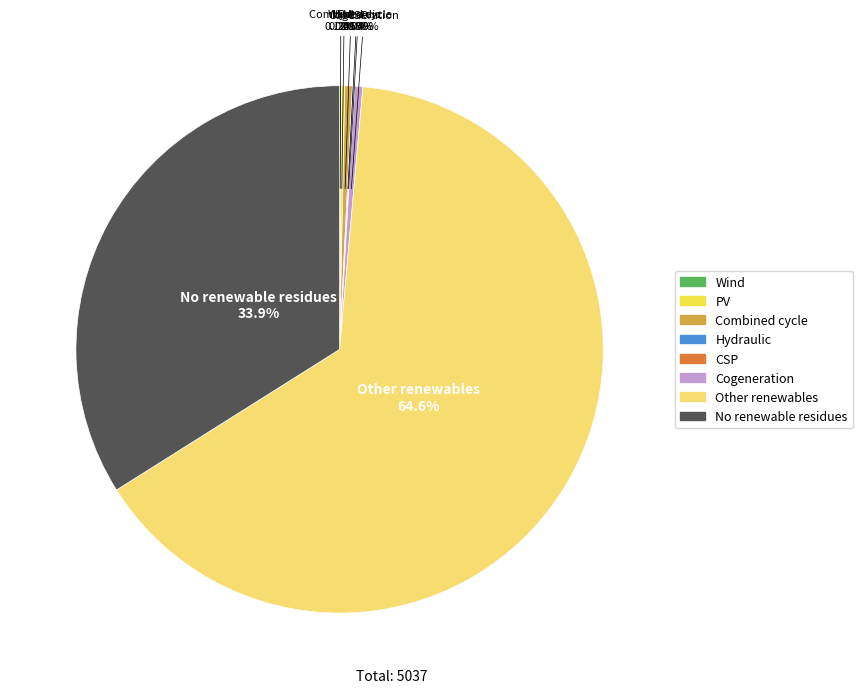

Is there a majority slice in this chart?

Yes